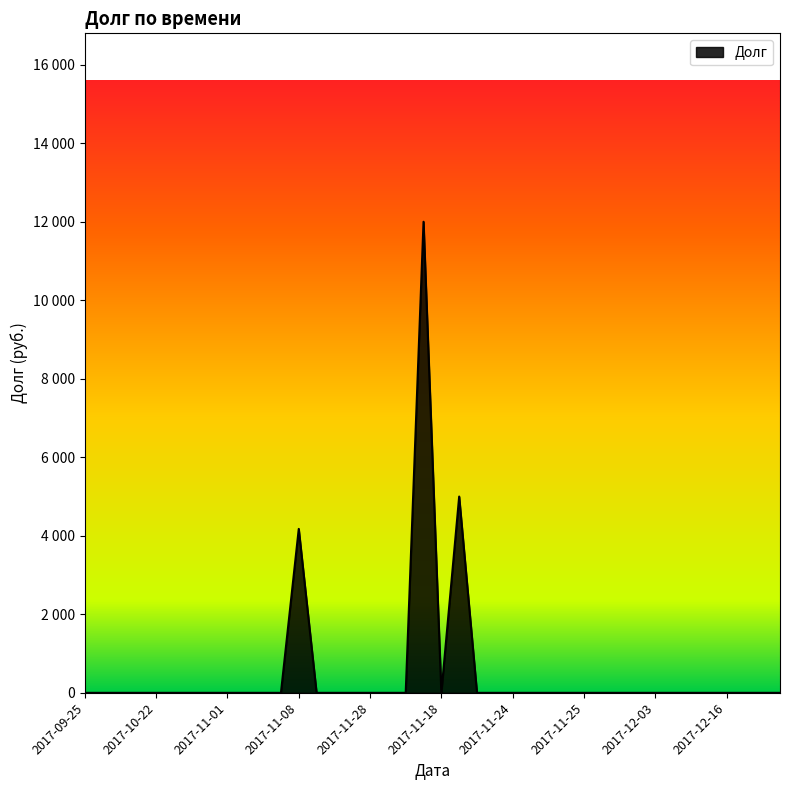

What is the difference between the second highest and second lowest values?

5000